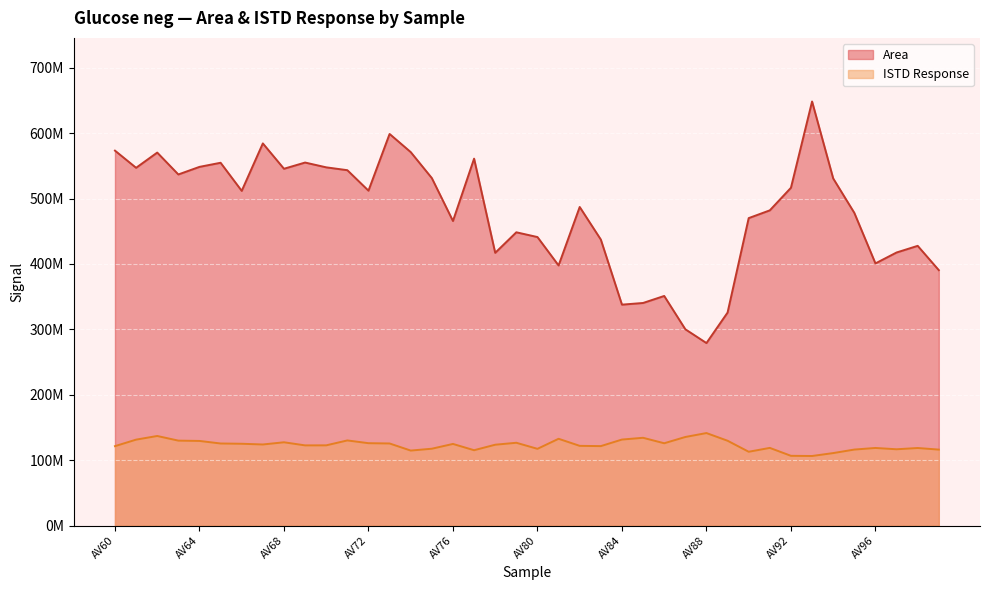

Is the value of ISTD Response at AV92 greater than the value of Area at AV73?

No